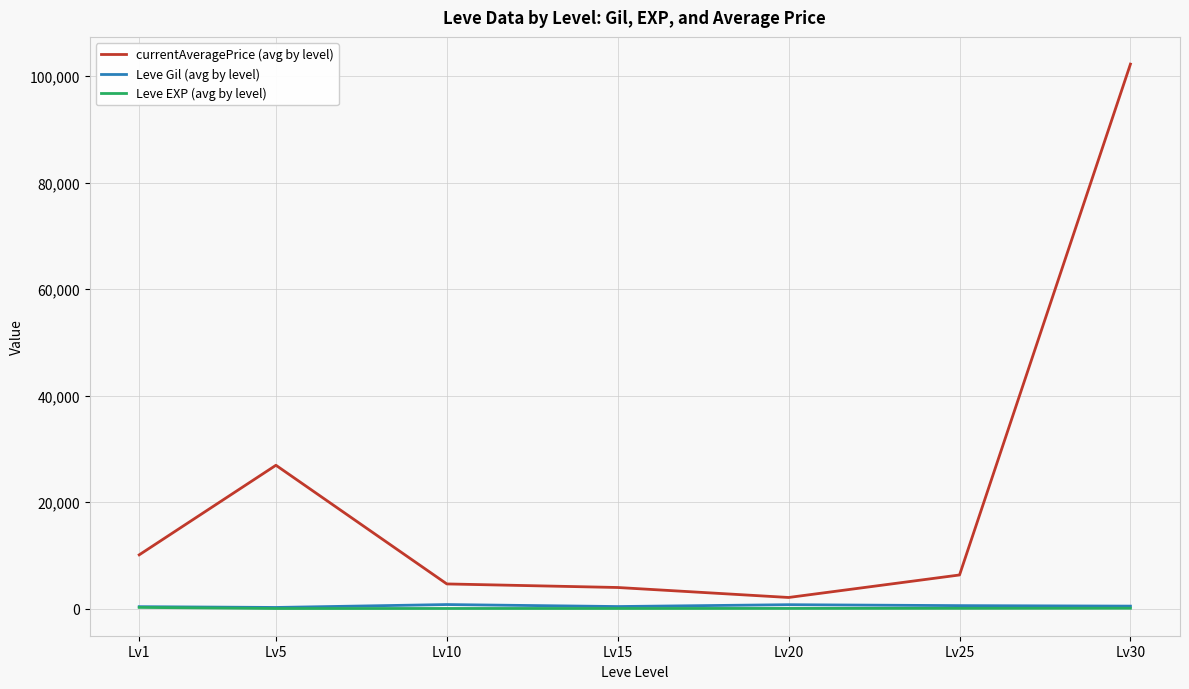

The value of currentAveragePrice (avg by level) at Lv30 is 179126.0. True or false?

False